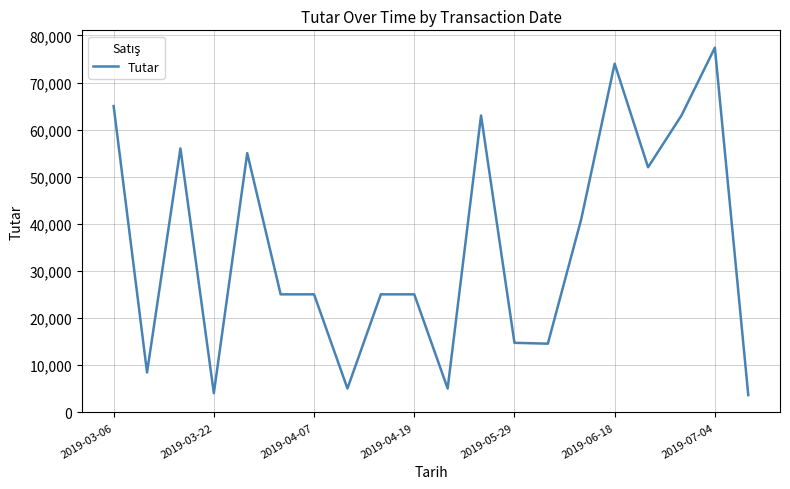

What is the smallest value displayed?

3600